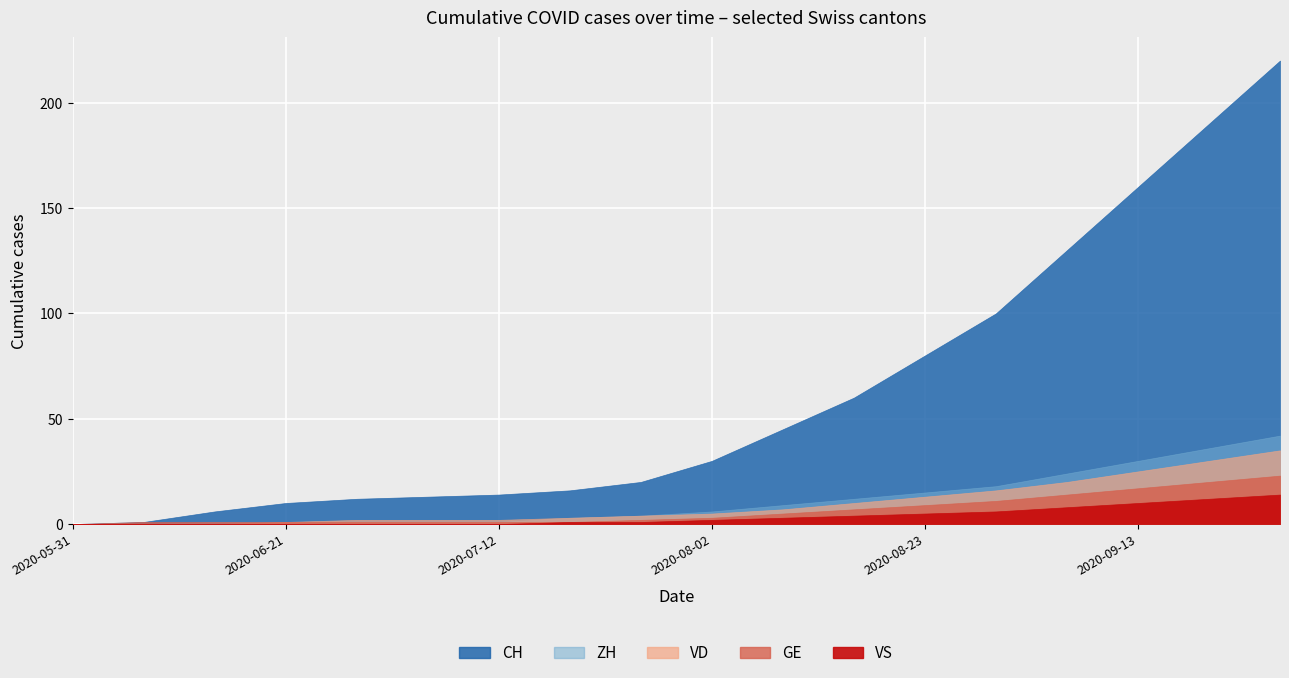

Where does the VD series first go above 5?

2020-08-09